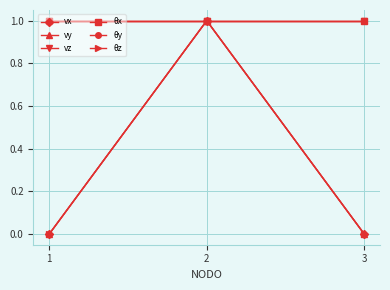

Which category has the highest value in the vz series?

1